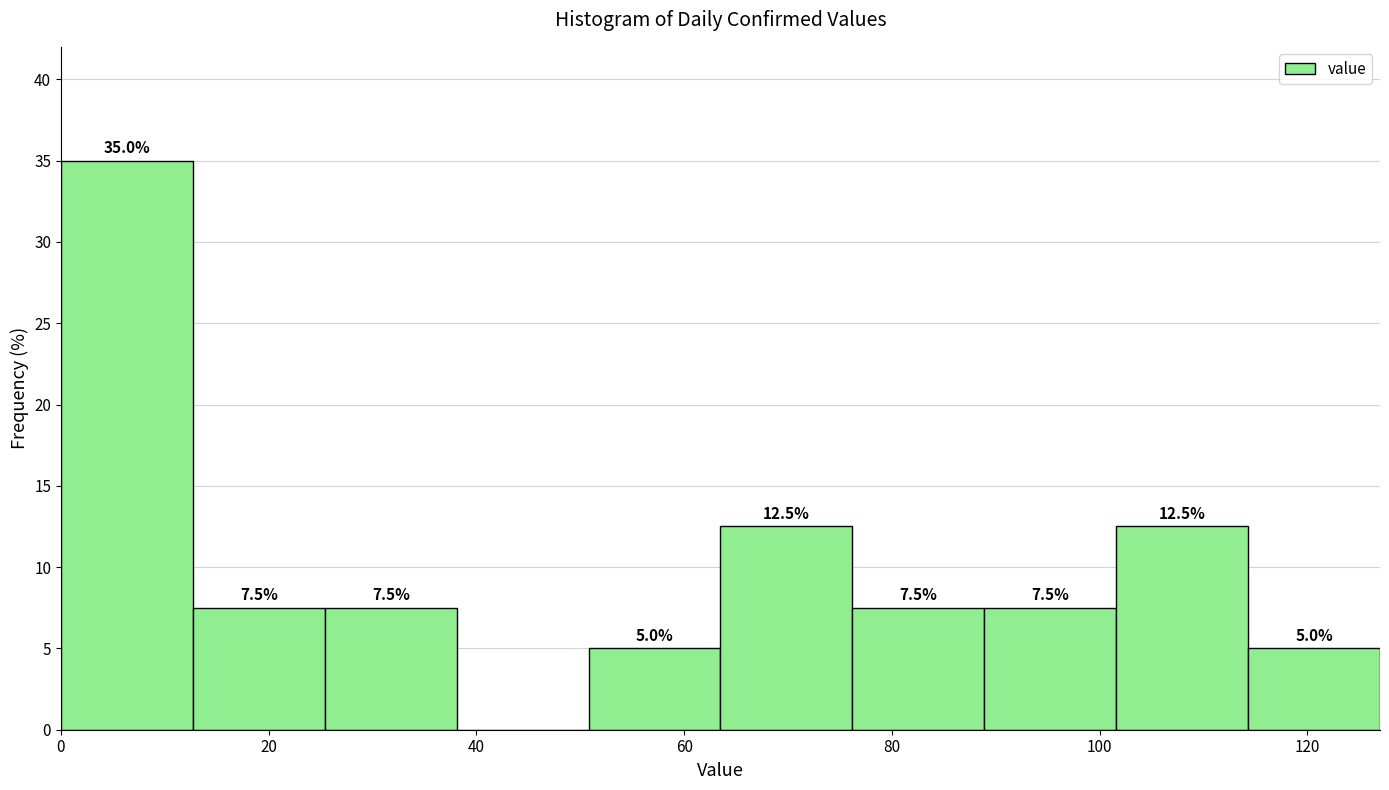

Which range on the x-axis has the tallest bar?

0 to 12